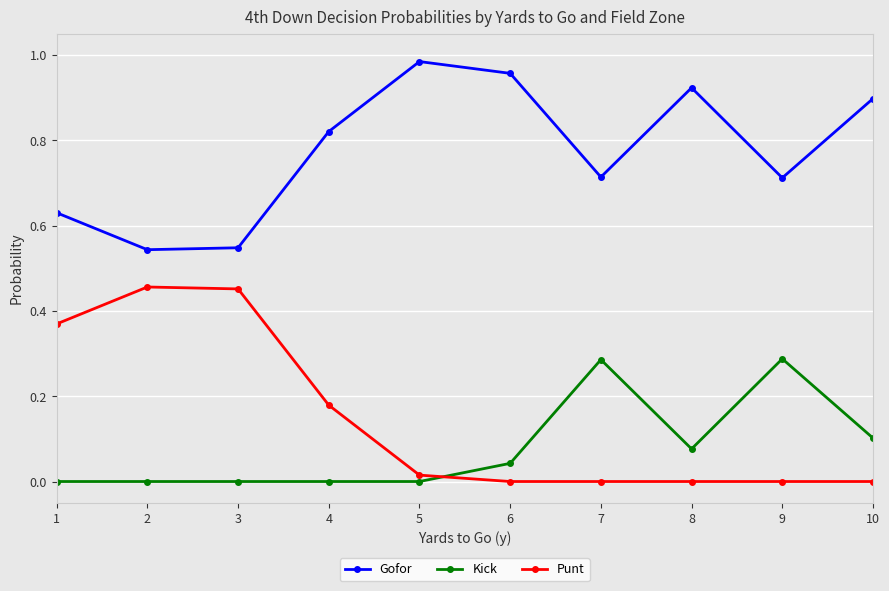

At which category does the chart reach its peak across all series?

5